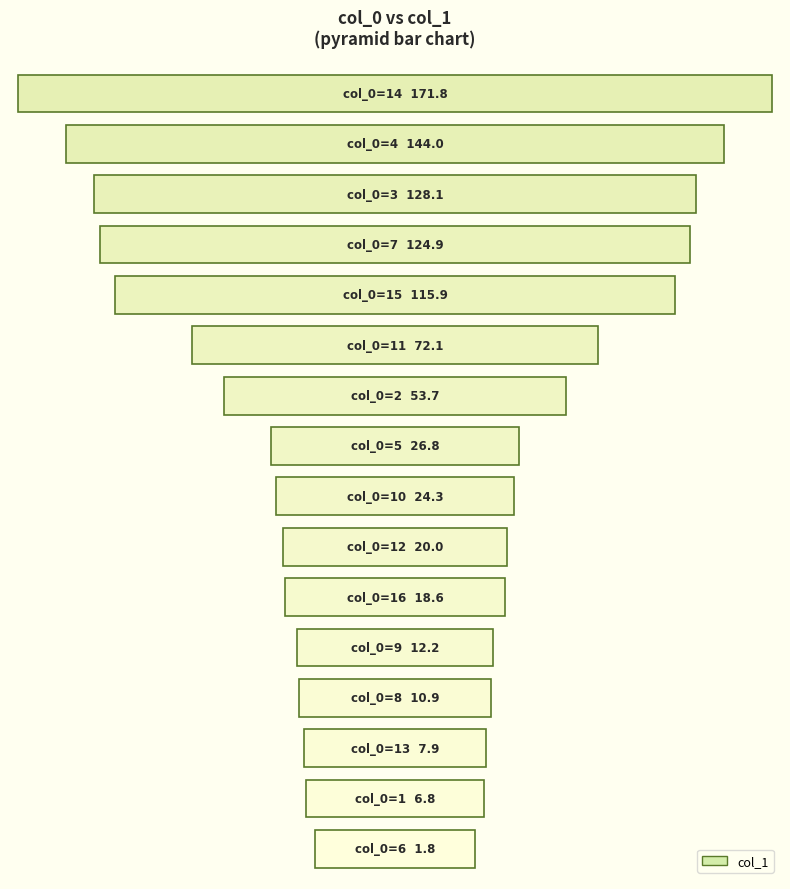

Reading right to left, what are all the values shown in this chart?

115.9	171.8	24.3	124.9	10.9	26.8	144.0	53.7	6.8	18.6	7.9	128.1	20.0	72.1	12.2	1.8